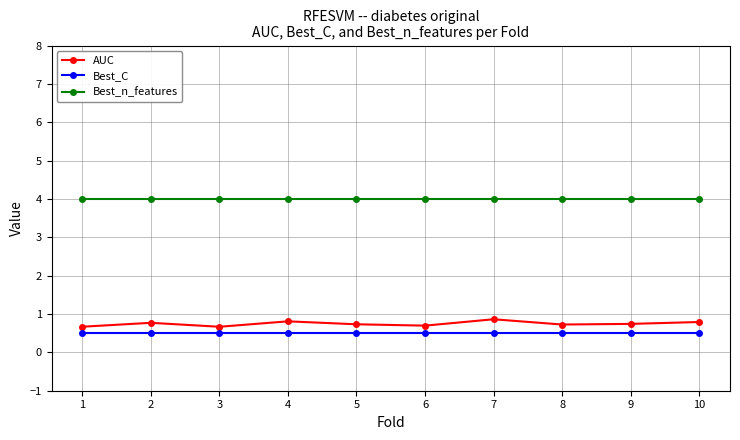

True or false: AUC has more than 0 interior local peaks.

True